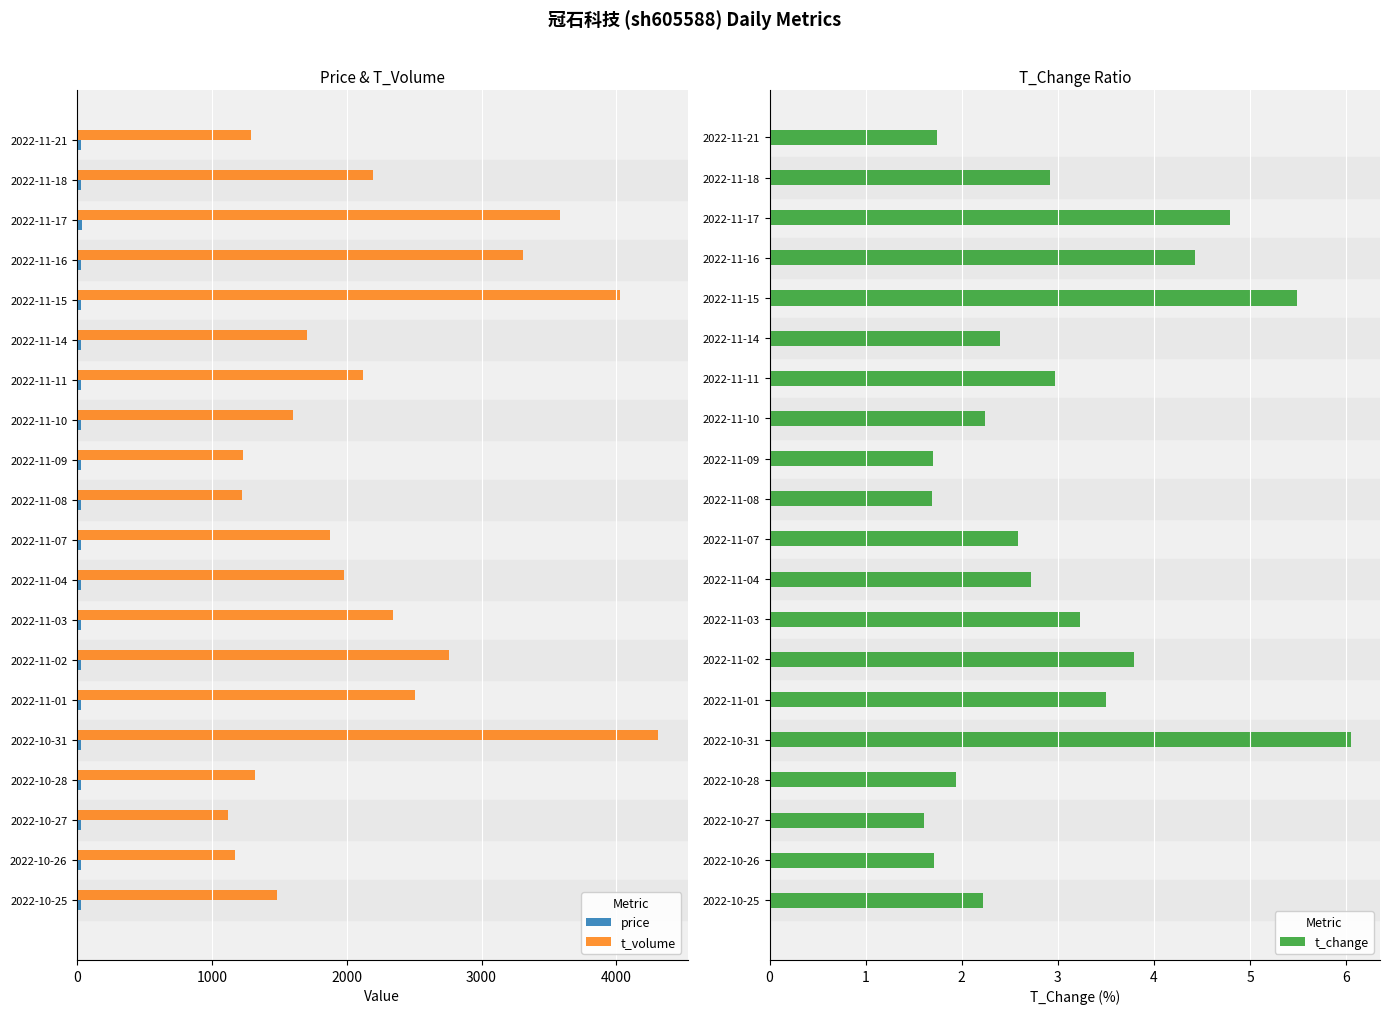

Is it true that t_volume equals 1744.5 at 2022-11-01?

False